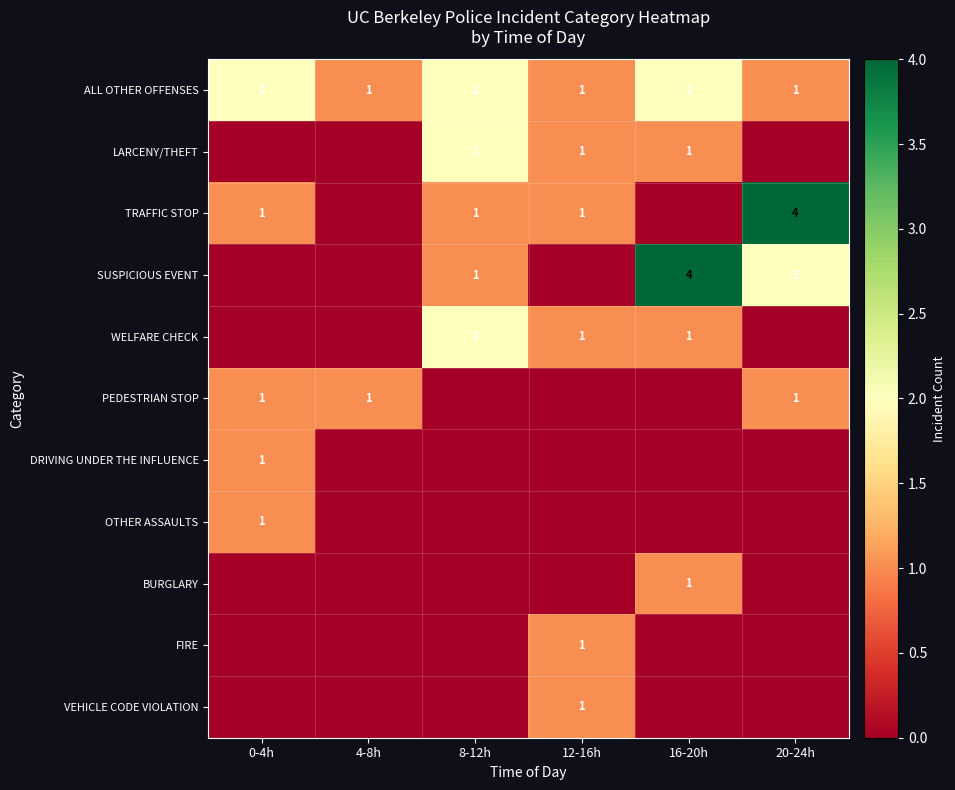

At which category is the sum across all series the highest?

16-20h